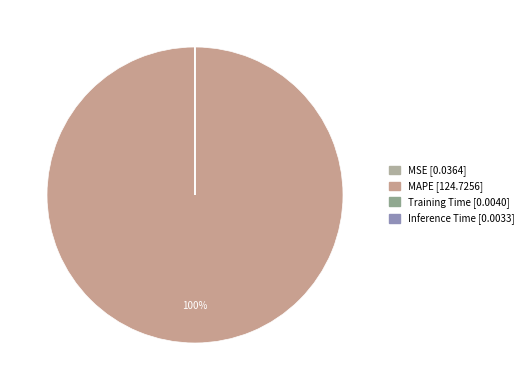

What portion of the pie excludes Training Time?

100.0%